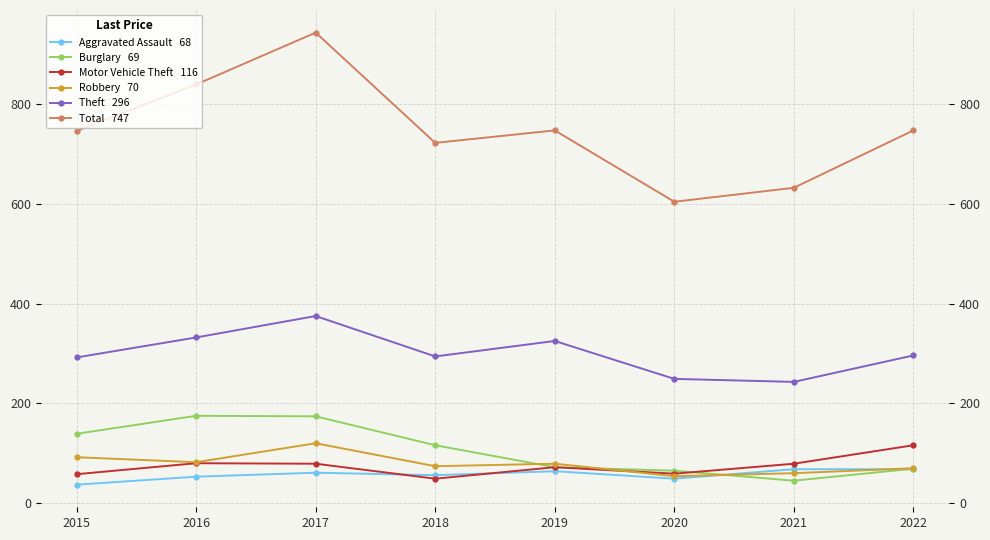

At 2020, list the series in order from smallest to largest.

Aggravated Assault, Robbery, Motor Vehicle Theft, Burglary, Theft, Total